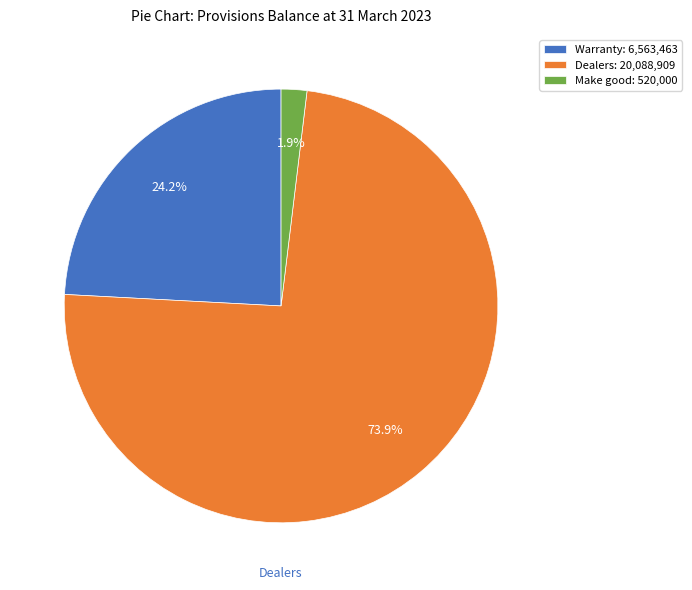

Rank the categories by value from highest to lowest.

Dealers, Warranty, Make good